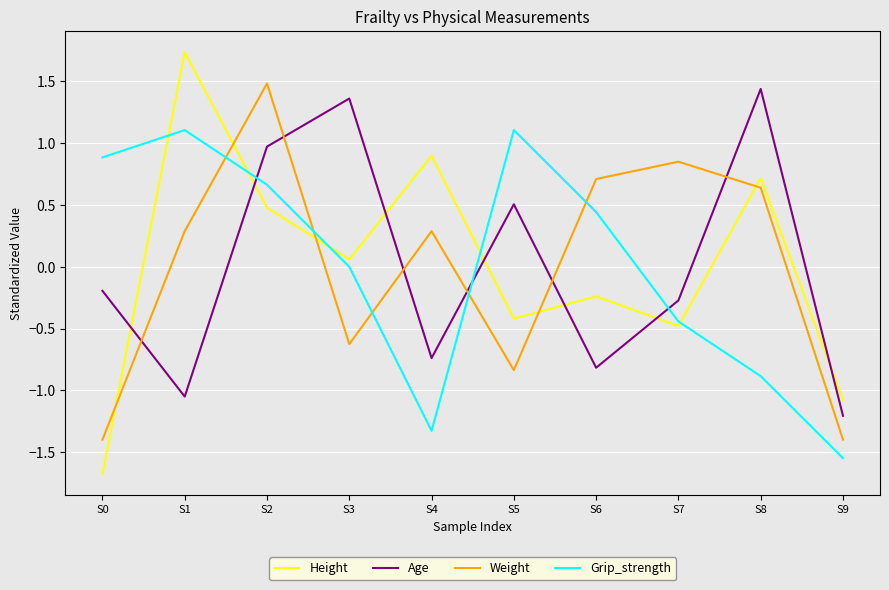

At S5, list the series in order from largest to smallest.

Grip_strength, Age, Height, Weight